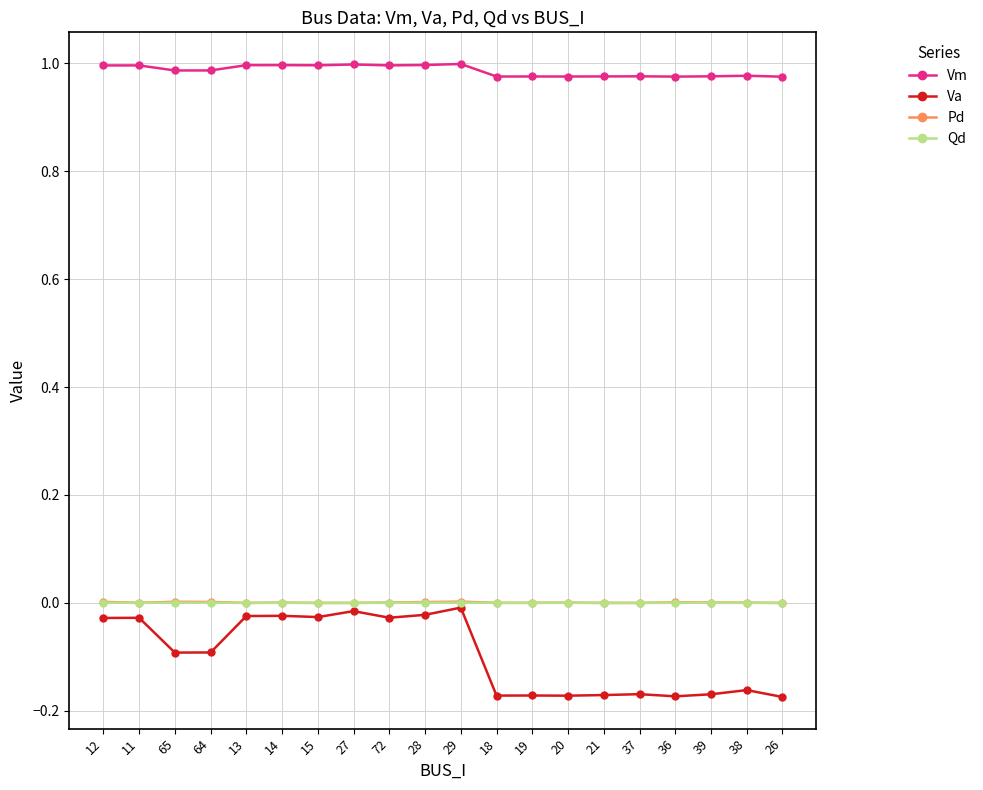

True or false: Vm has a value of 1.0 at 15.

True